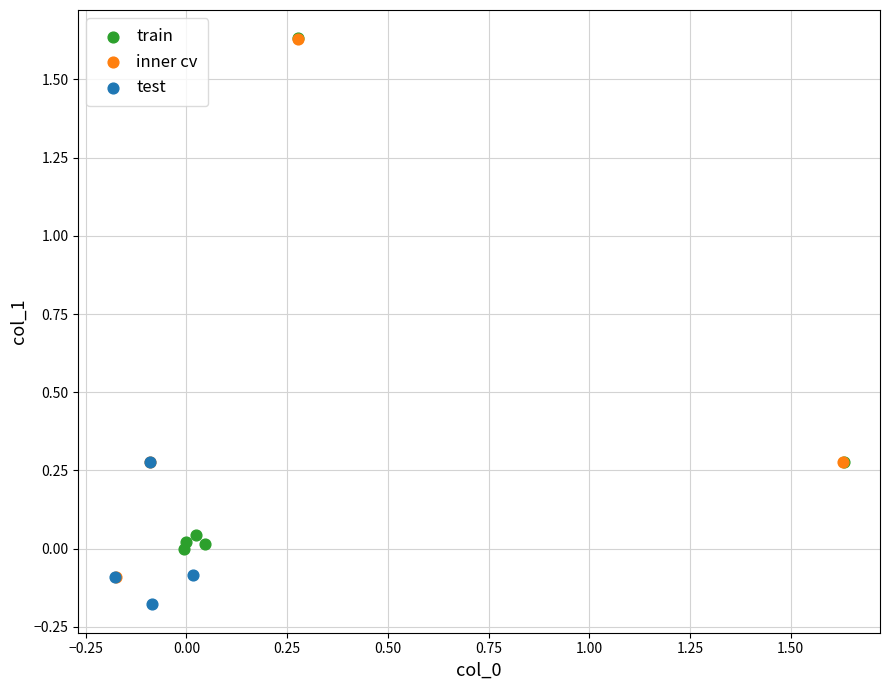

Which series contains the lowest Y value?

test